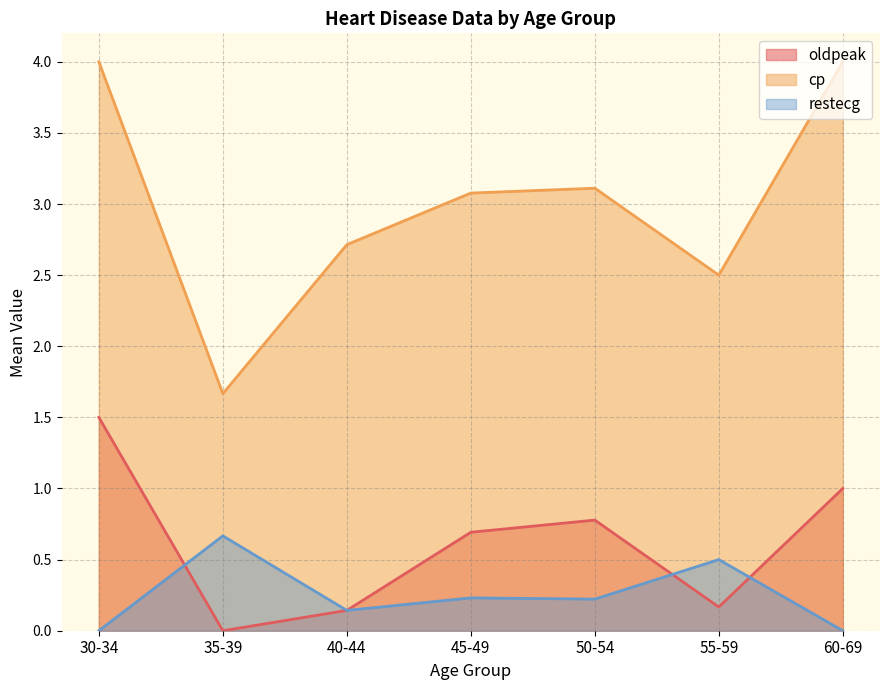

True or false: oldpeak has a value of 3.6 at 37.

False